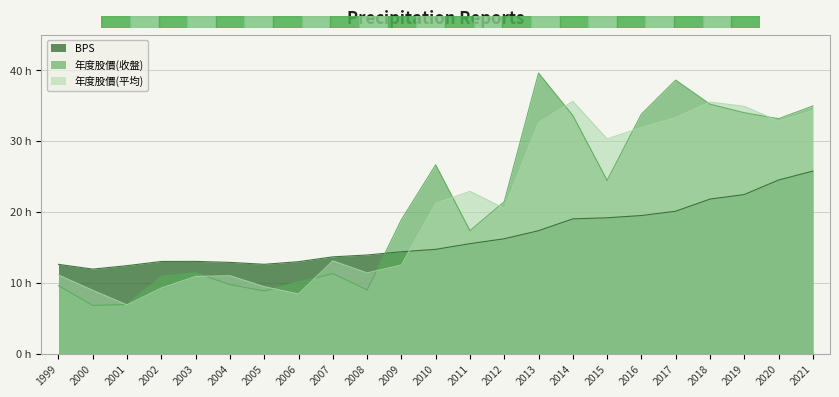

Which series has the widest spread of values?

年度股價(收盤)